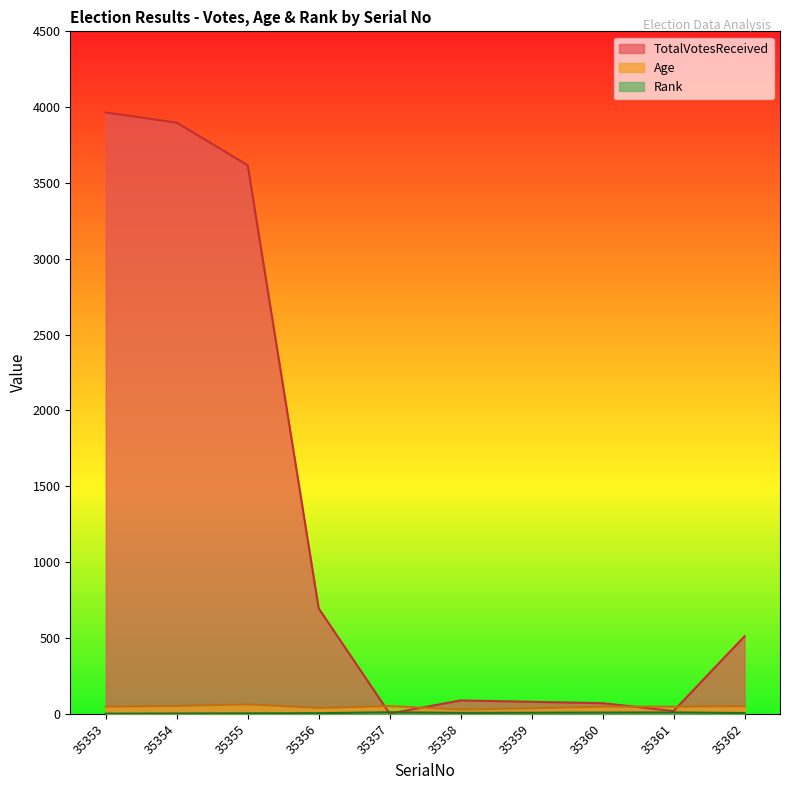

Is the value of TotalVotesReceived at 35361 greater than the value of Age at 35356?

No